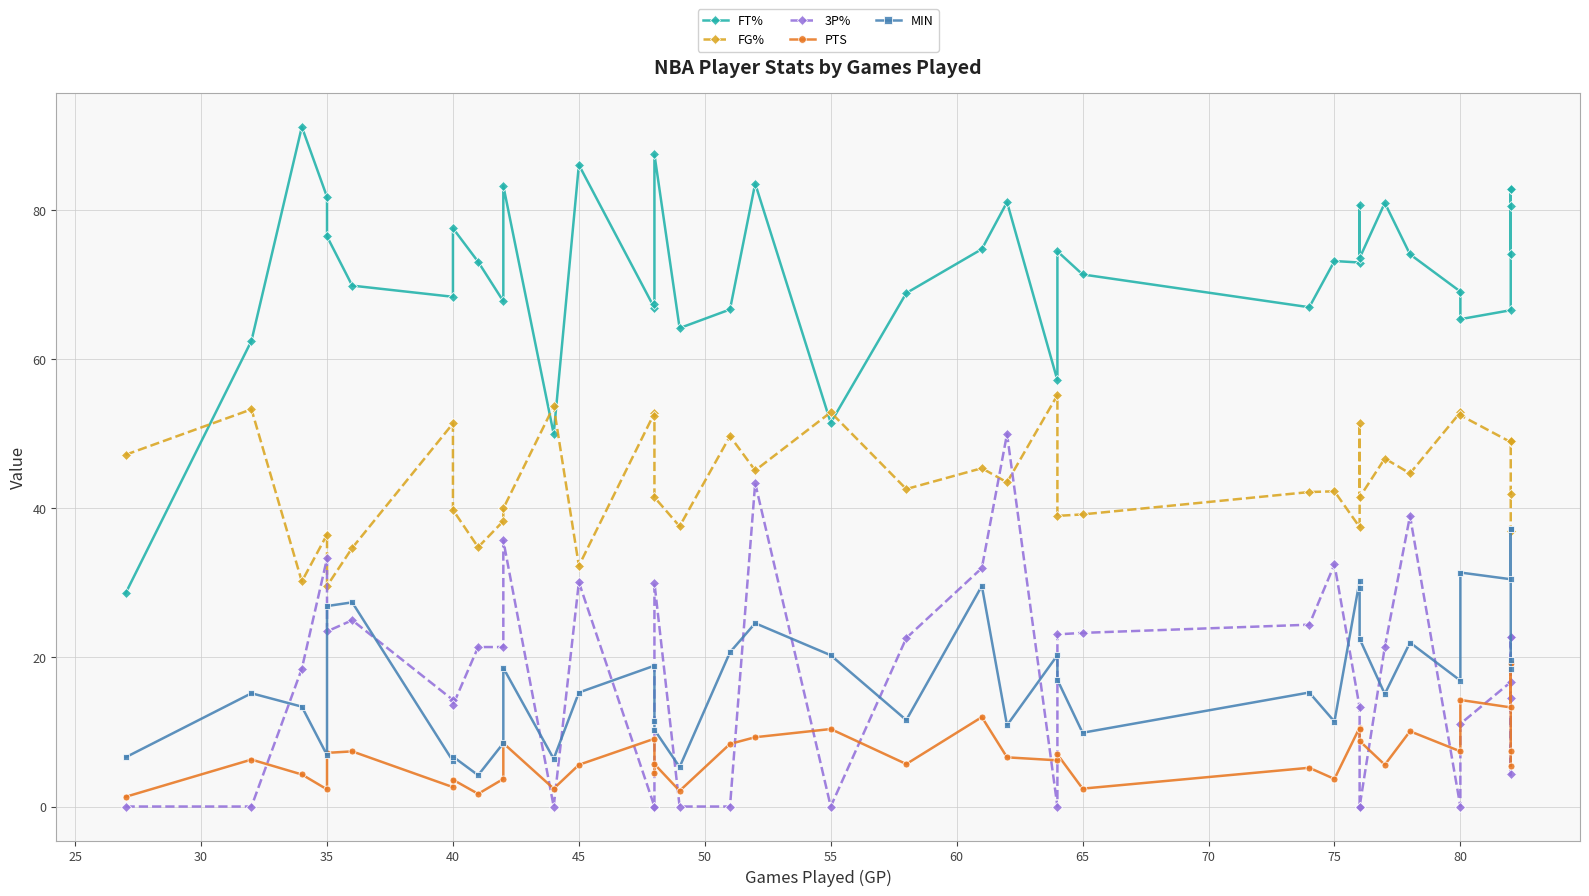

The value of PTS at 60 is 0.4. True or false?

False